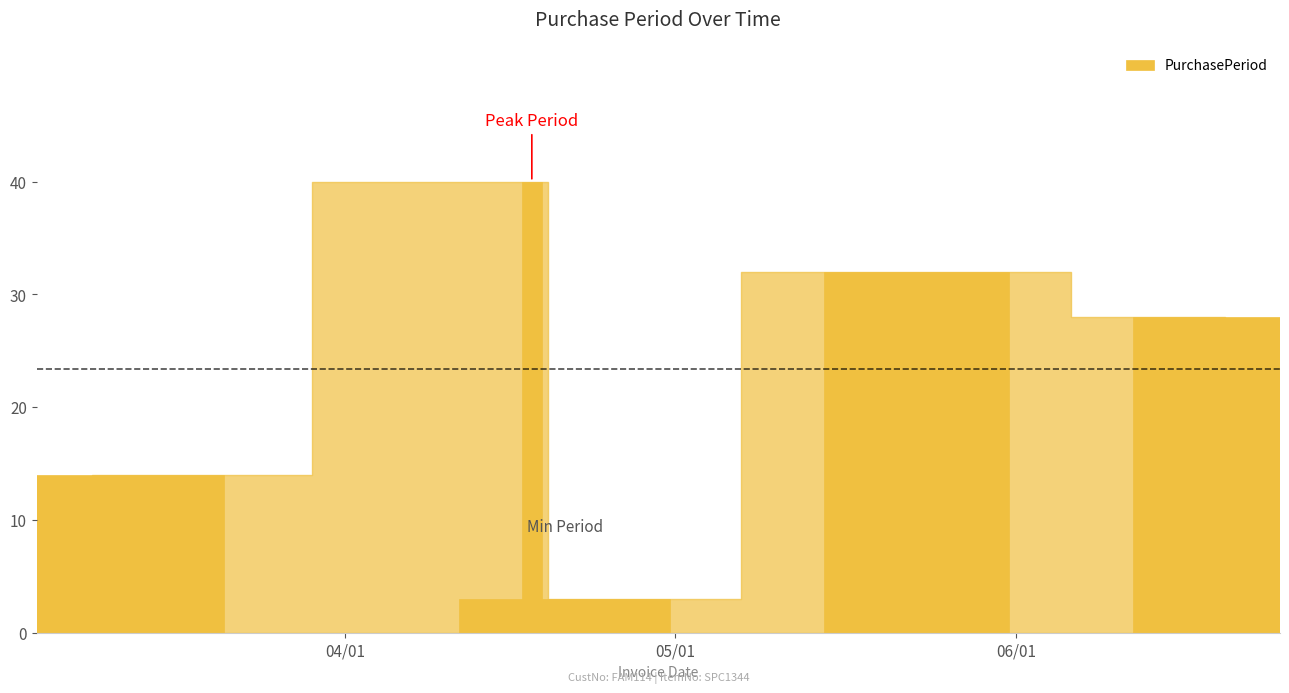

Reading left to right, list all the values displayed in this chart.

14	40	3	32	28